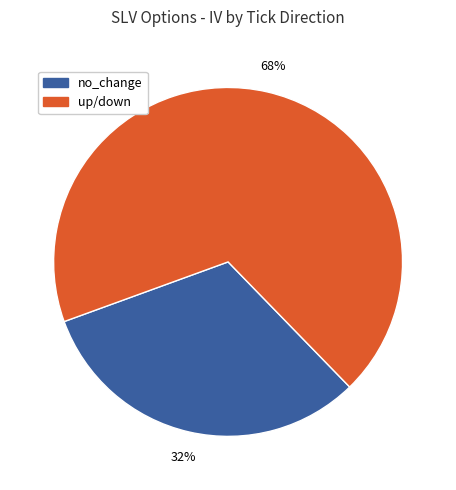

Count the number of slices in the pie.

2